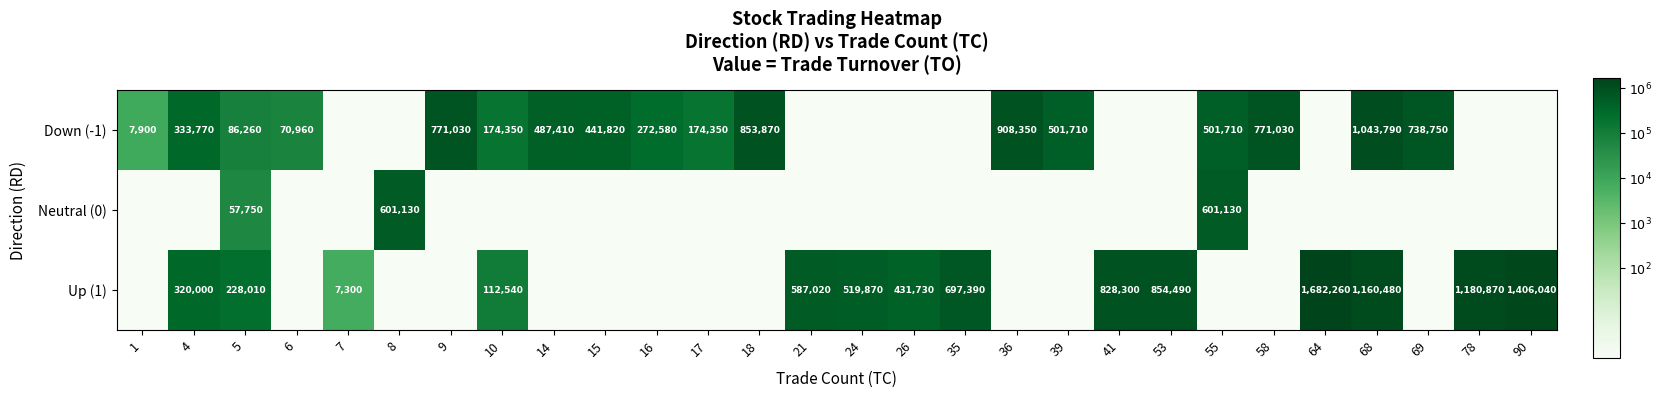

True or false: Up (1) has a value of 1180870 at 78.

True